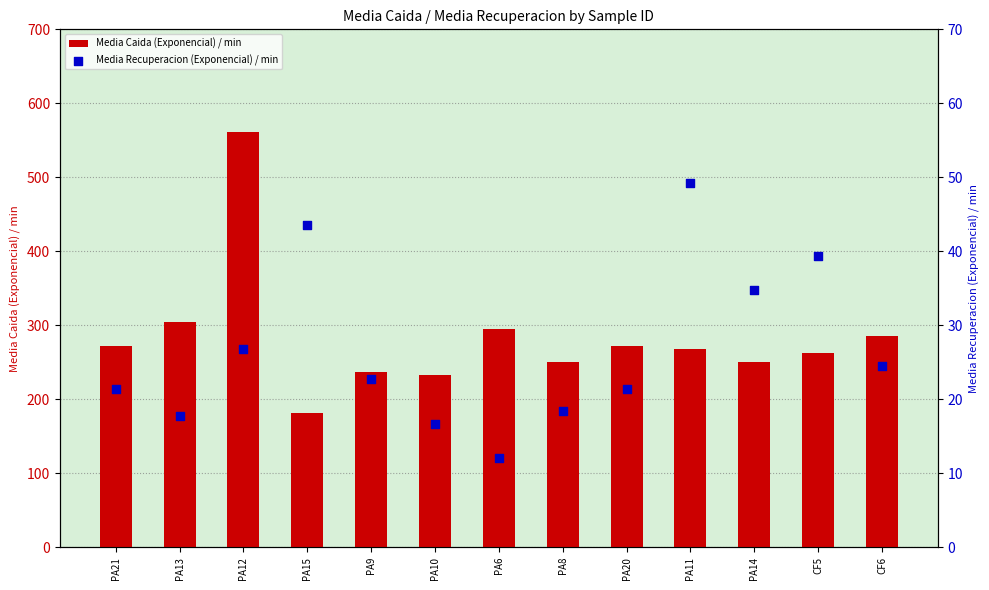

At how many categories does at least one series exceed 292?

3